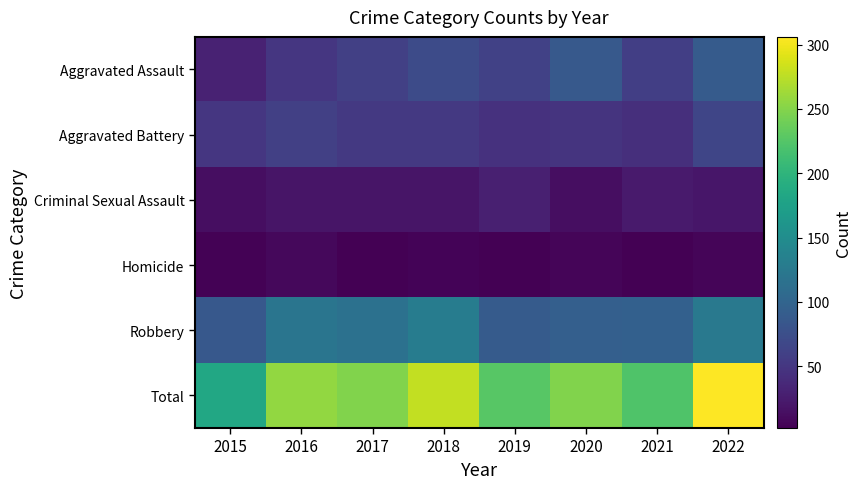

Reading right to left, extract all data points from this chart.

Aggravated Assault: 2022=89	2021=58	2020=87	2019=61	2018=72	2017=59	2016=50	2015=31
Aggravated Battery: 2022=66	2021=43	2020=48	2019=45	2018=52	2017=53	2016=60	2015=50
Criminal Sexual Assault: 2022=20	2021=24	2020=13	2019=29	2018=19	2017=19	2016=19	2015=13
Homicide: 2022=6	2021=2	2020=6	2019=3	2018=5	2017=2	2016=8	2015=4
Robbery: 2022=125	2021=95	2020=94	2019=89	2018=130	2017=115	2016=120	2015=86
Total: 2022=306	2021=222	2020=248	2019=227	2018=278	2017=248	2016=257	2015=184